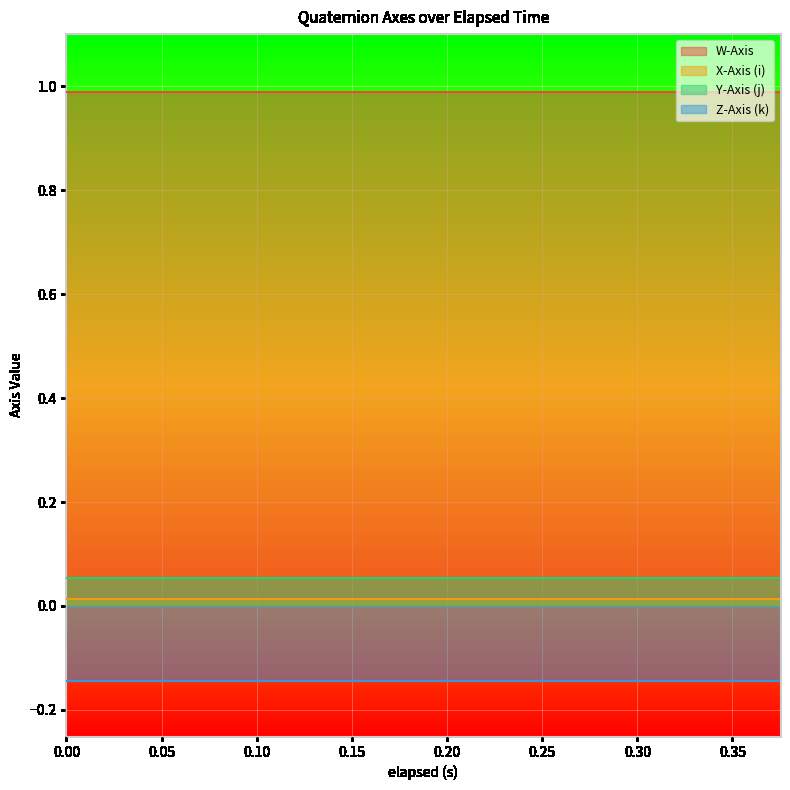

Reading right to left, list all the values displayed in this chart.

W-Axis: 0.375=1.0	0.36=1.0	0.345=1.0	0.315=1.0	0.301=1.0	0.285=1.0	0.27=1.0	0.24=1.0	0.225=1.0	0.21=1.0	0.179=1.0	0.165=1.0	0.15=1.0	0.12=1.0	0.106=1.0	0.105=1.0	0.06=1.0	0.045=1.0	0.03=1.0	0.0=1.0
X-Axis (i): 0.375=0.0	0.36=0.0	0.345=0.0	0.315=0.0	0.301=0.0	0.285=0.0	0.27=0.0	0.24=0.0	0.225=0.0	0.21=0.0	0.179=0.0	0.165=0.0	0.15=0.0	0.12=0.0	0.106=0.0	0.105=0.0	0.06=0.0	0.045=0.0	0.03=0.0	0.0=0.0
Y-Axis (j): 0.375=0.1	0.36=0.1	0.345=0.1	0.315=0.1	0.301=0.1	0.285=0.1	0.27=0.1	0.24=0.1	0.225=0.1	0.21=0.1	0.179=0.1	0.165=0.1	0.15=0.1	0.12=0.1	0.106=0.1	0.105=0.1	0.06=0.1	0.045=0.1	0.03=0.1	0.0=0.1
Z-Axis (k): 0.375=-0.1	0.36=-0.1	0.345=-0.1	0.315=-0.1	0.301=-0.1	0.285=-0.1	0.27=-0.1	0.24=-0.1	0.225=-0.1	0.21=-0.1	0.179=-0.1	0.165=-0.1	0.15=-0.1	0.12=-0.1	0.106=-0.1	0.105=-0.1	0.06=-0.1	0.045=-0.1	0.03=-0.1	0.0=-0.1